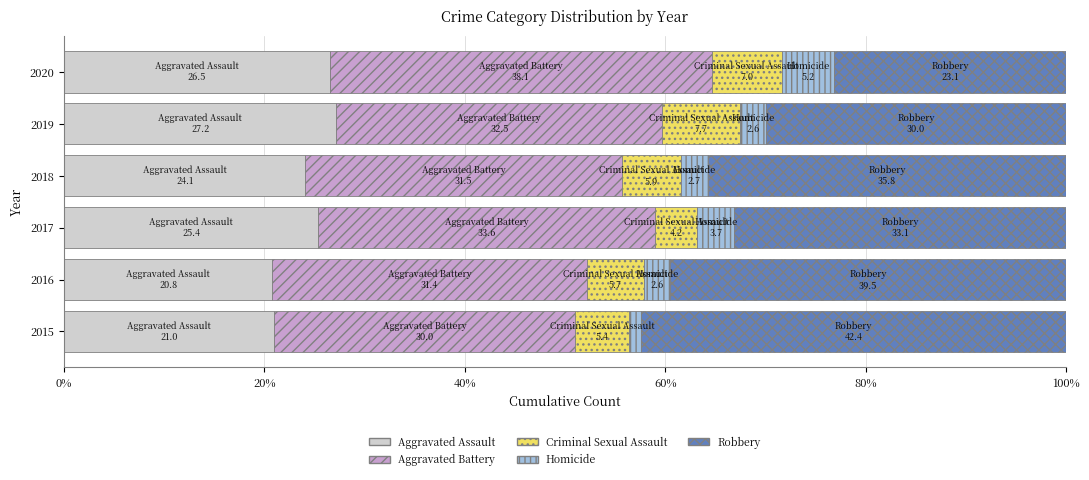

What is the minimum value for Aggravated Assault?

20.8